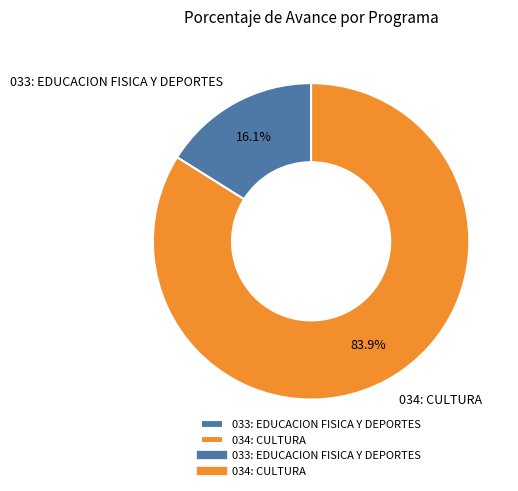

The 034: CULTURA slice represents 84% of the pie. True or false?

True